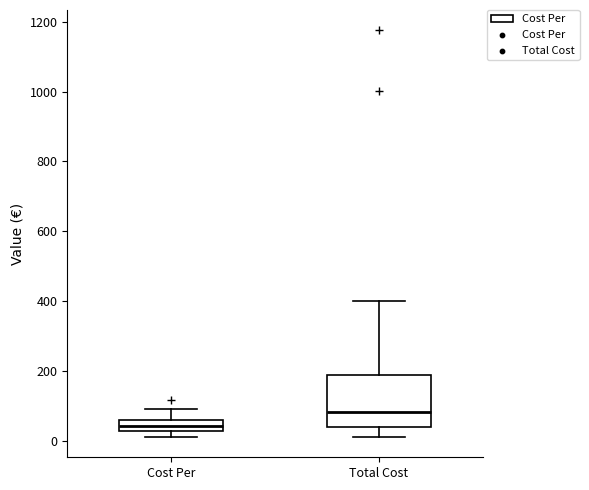

Reading left to right, transcribe this box plot: for each box, give where its median line is, the range the box spans, and where its two whiskers end, as read against the y-axis. The values are not printed on the chart, so give them approximately, as read against the axis.

Cost Per: median 40, box 20 to 60, whiskers 20 (just below the box's lower edge) to 100
Total Cost: median 80, box 40 to 180, whiskers 20 to 400